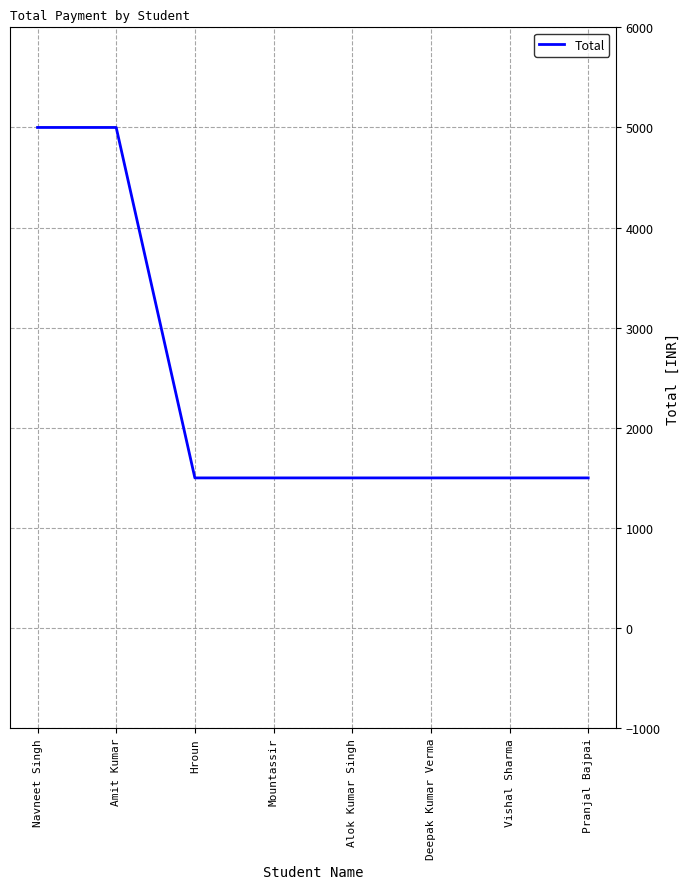

Count the number of data series in this chart.

1